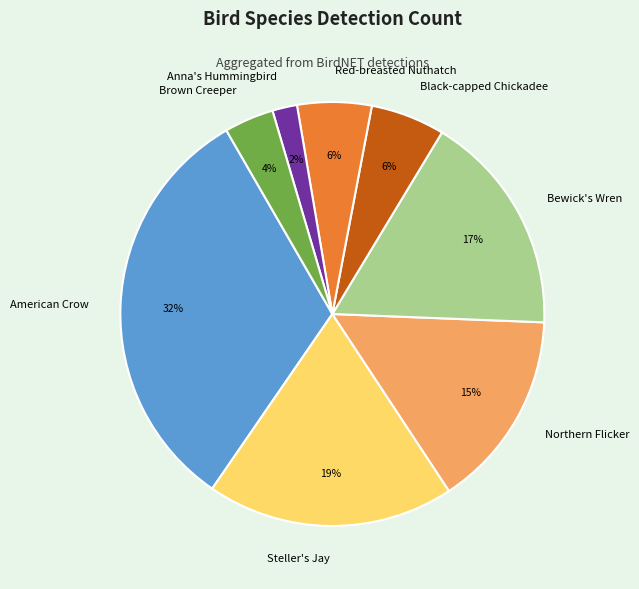

To the nearest percent, what is the average slice percentage?

12%